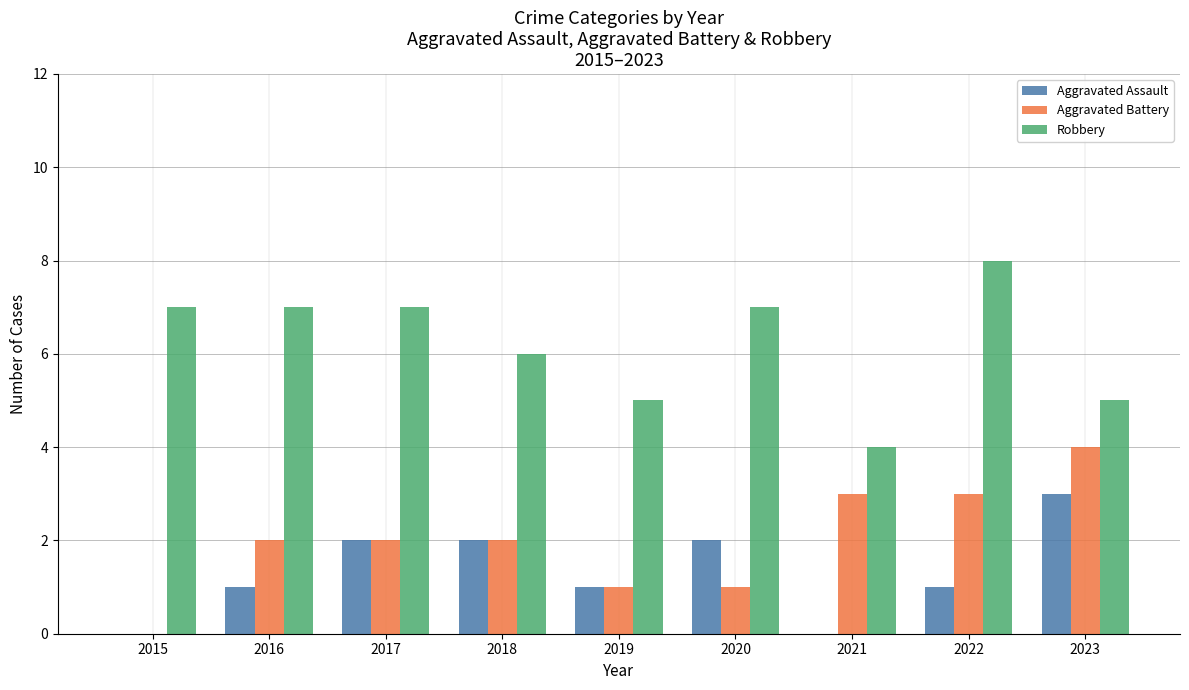

The value of Aggravated Battery at 2017 is 3. True or false?

False